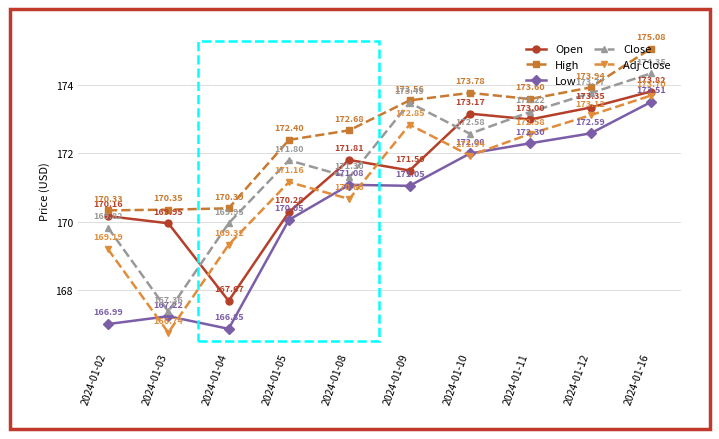

True or false: High and Close cross at least once.

False